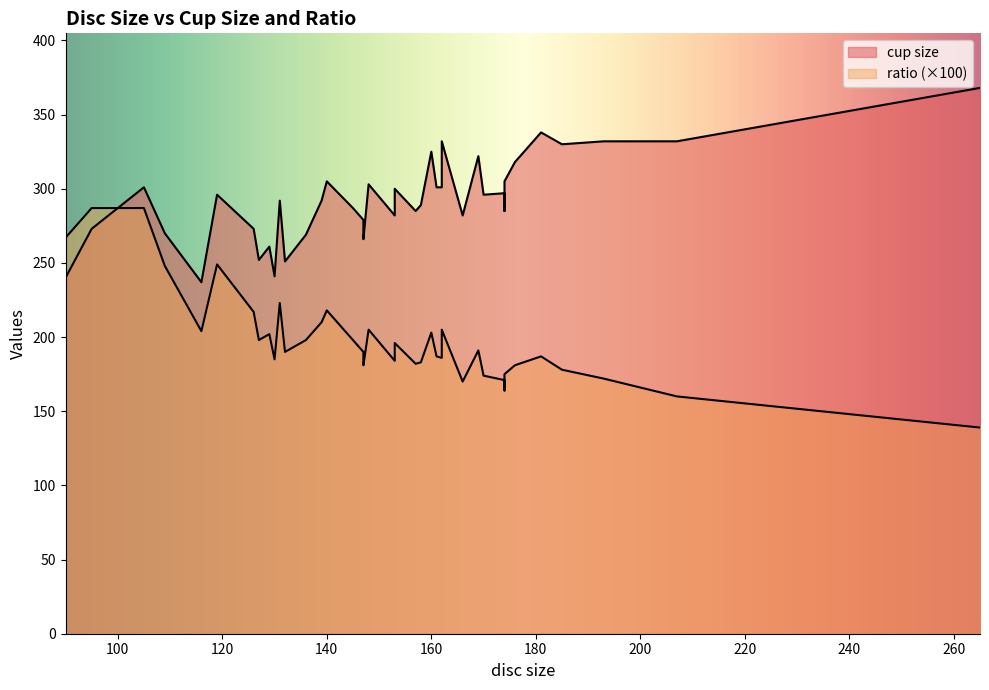

List the labels in order of ratio value, largest first.

105, 95, 90, 90, 119, 109, 131, 140, 126, 139, 162, 148, 116, 160, 129, 145, 127, 136, 153, 169, 132, 147, 181, 161, 162, 130, 153, 158, 157, 147, 176, 185, 174, 170, 193, 174, 166, 174, 207, 265